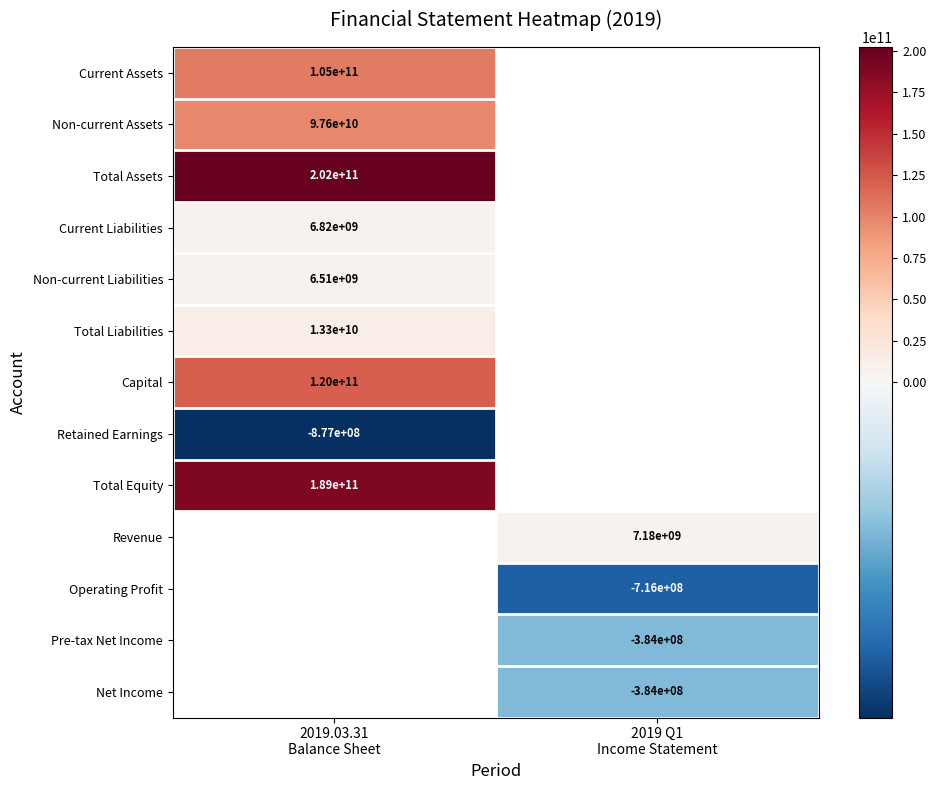

List the series in order of their peak value, highest first.

Total Assets, Total Equity, Capital, Current Assets, Non-current Assets, Total Liabilities, Current Liabilities, Non-current Liabilities, Revenue, Operating Profit, Pre-tax Net Income, Net Income, Retained Earnings